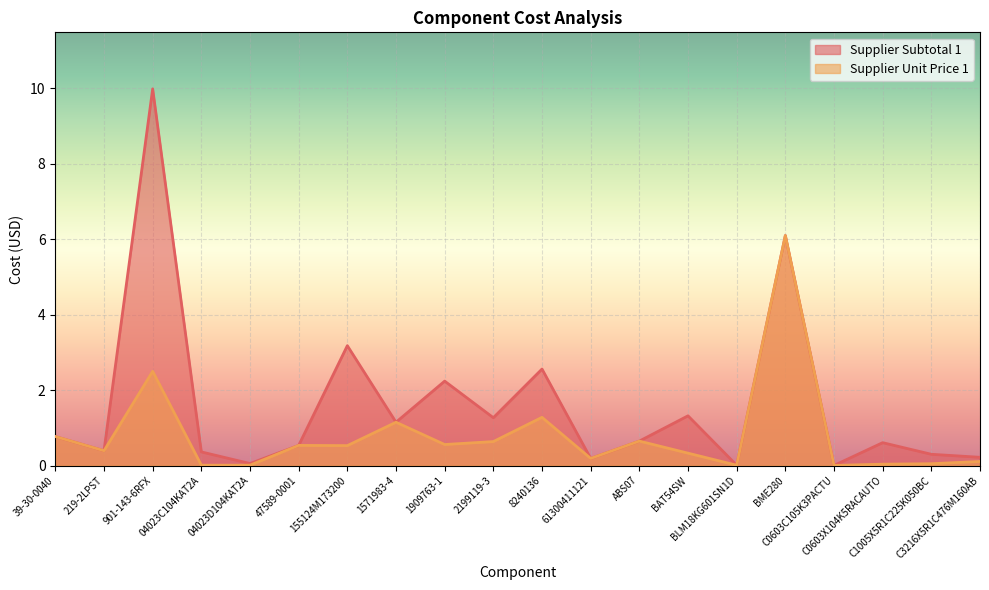

Count the number of data series in this chart.

2